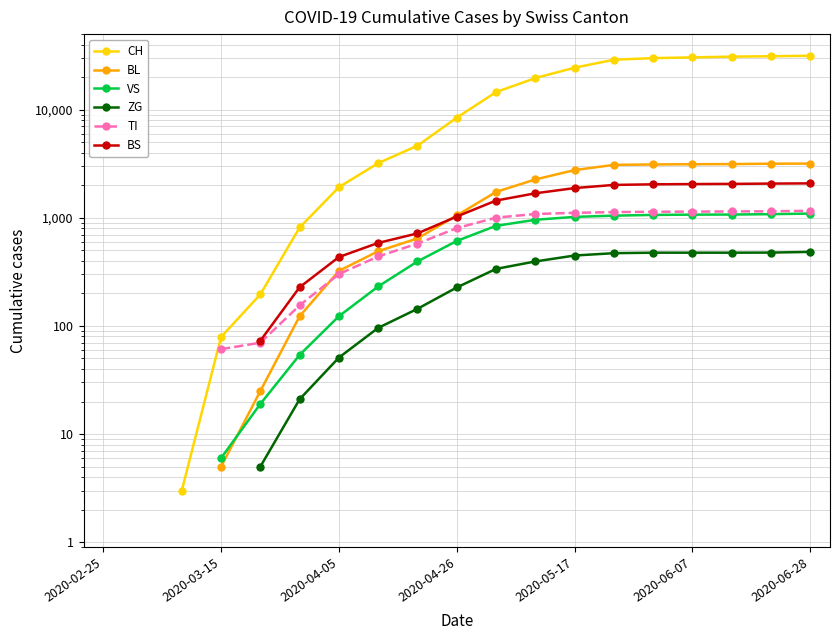

True or false: CH and BS intersect in this chart.

False